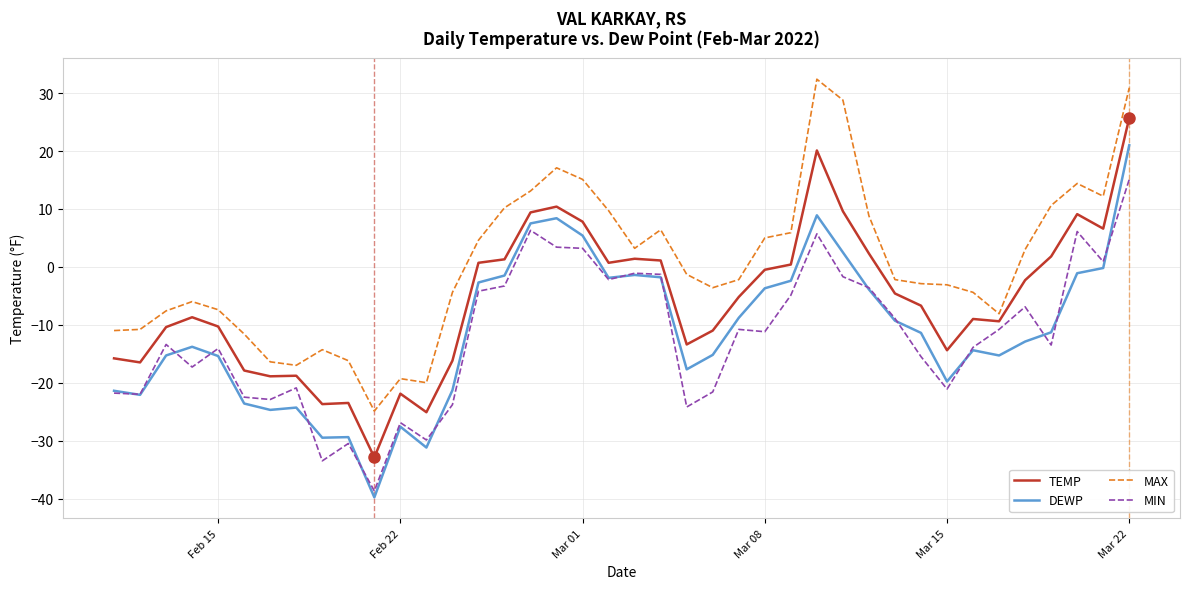

Which series has the largest range (max minus min)?

DEWP